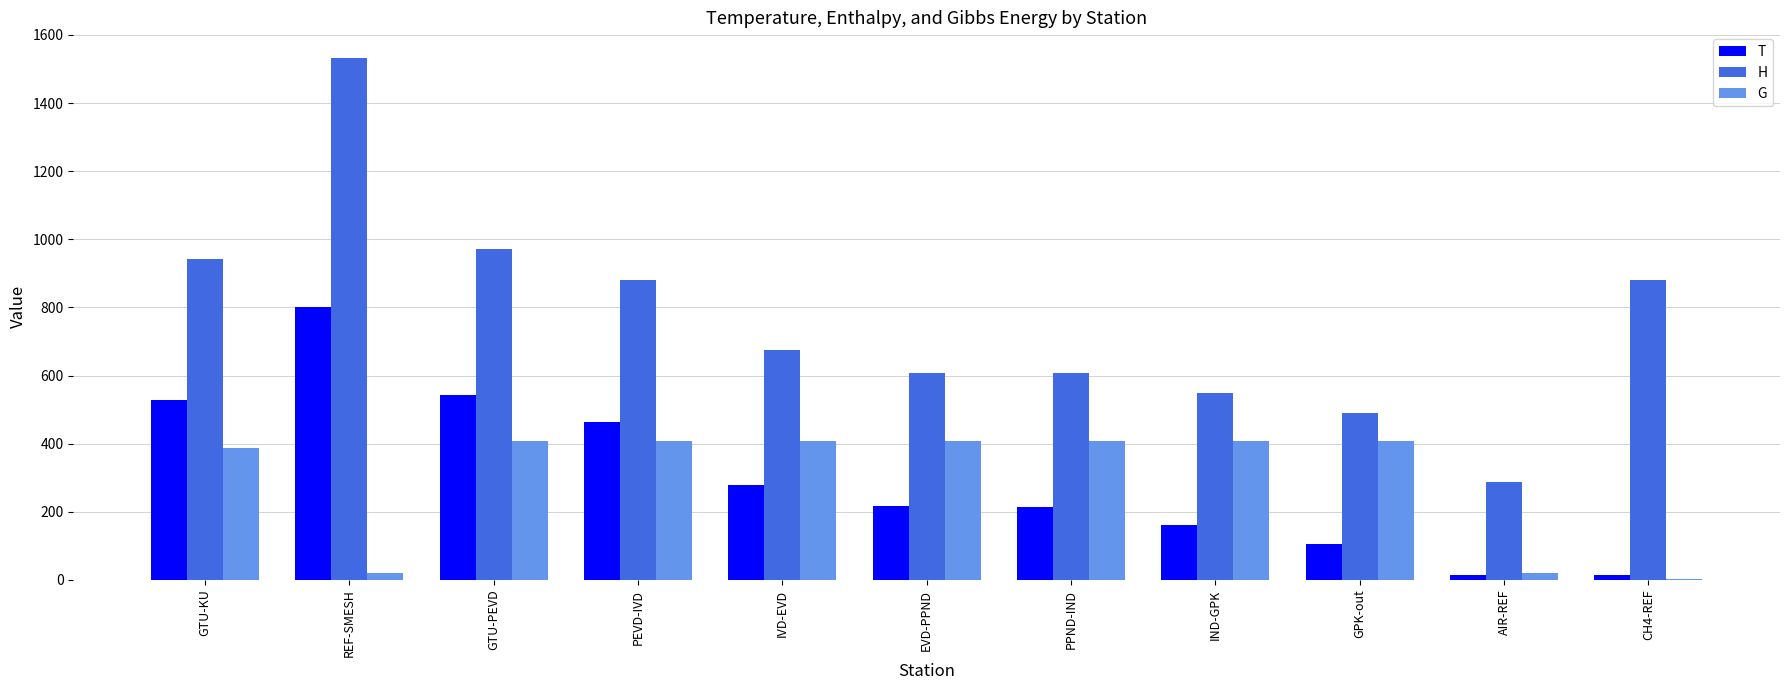

Which series has the largest total across all categories?

H